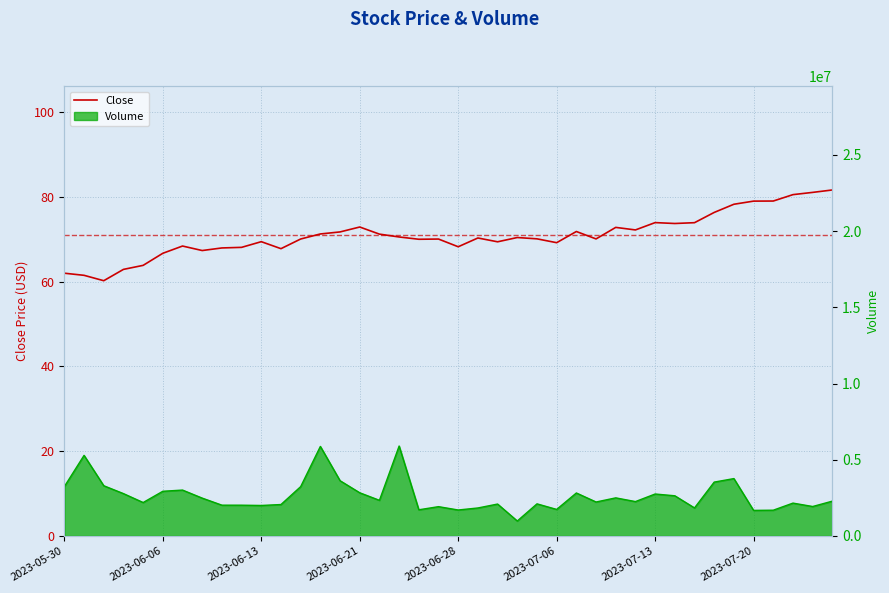

What is the sum of all values?

2836.6